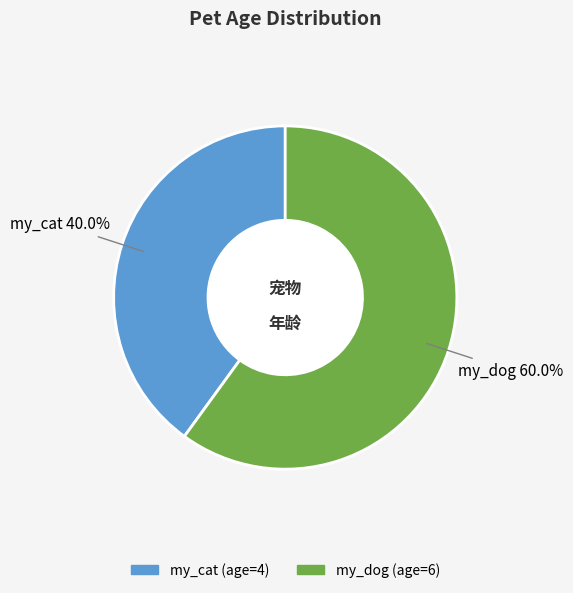

How many segments does this pie chart have?

2